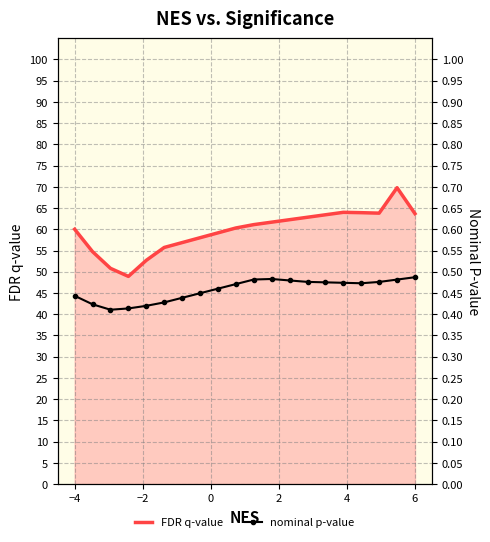

What is the minimum value for FDR q-value?

48.9